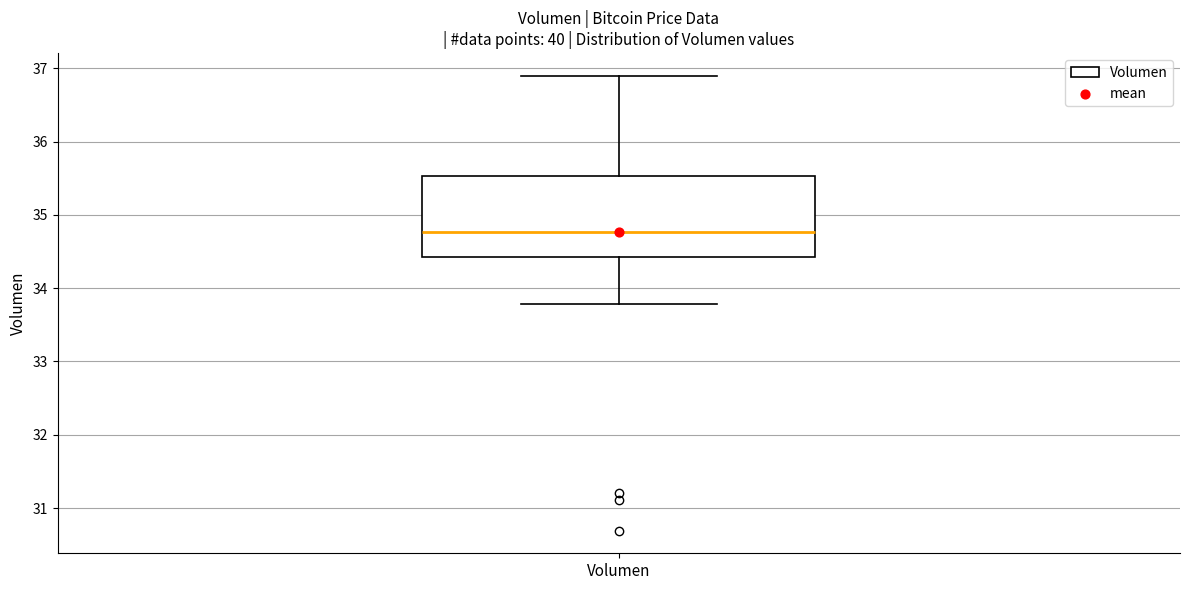

Where does the median line of the box for Volumen sit on the y-axis? The values are not printed on the chart, so give them approximately, as read against the axis.

34.8